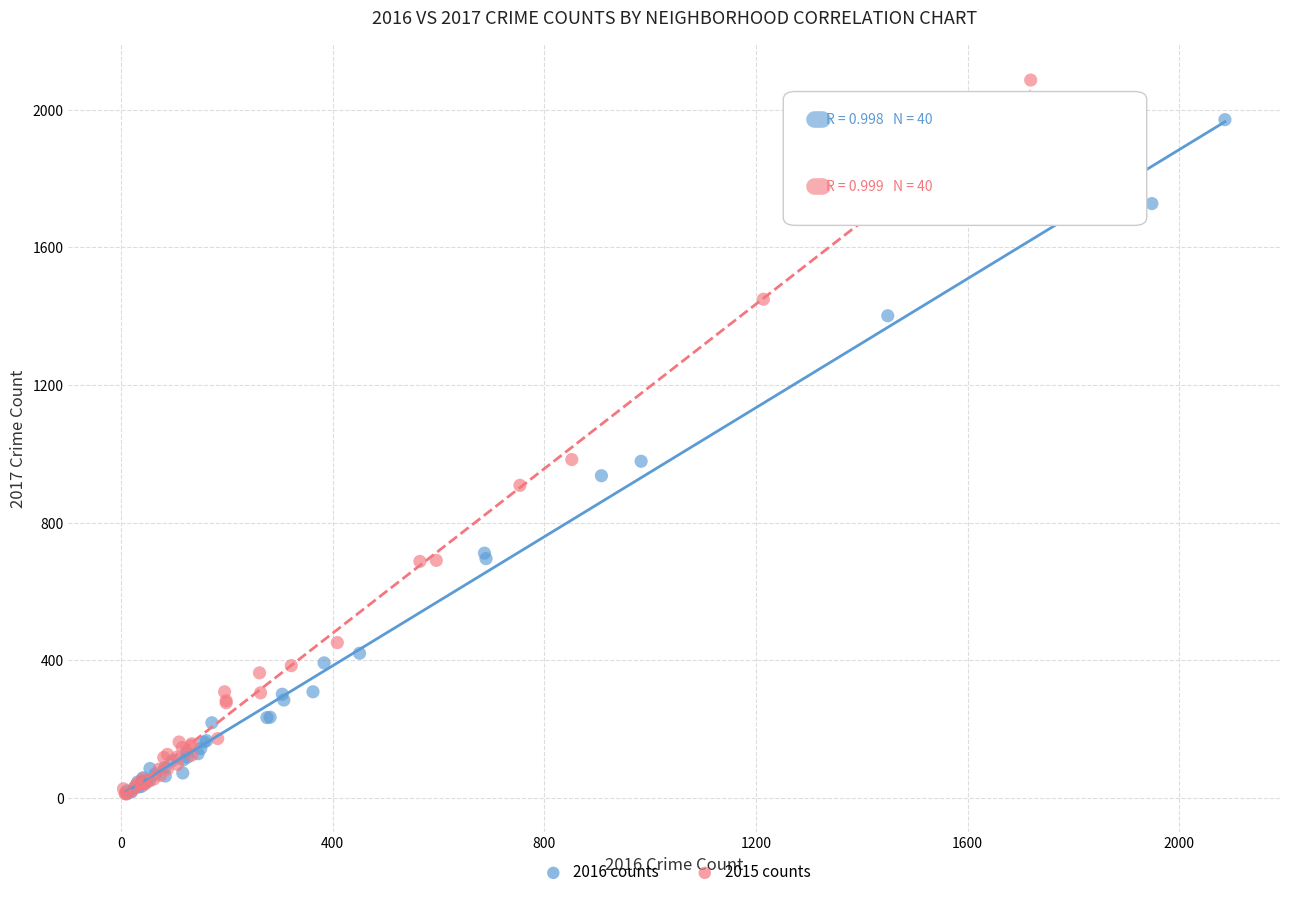

Which series has the widest spread of Y values?

2015 counts